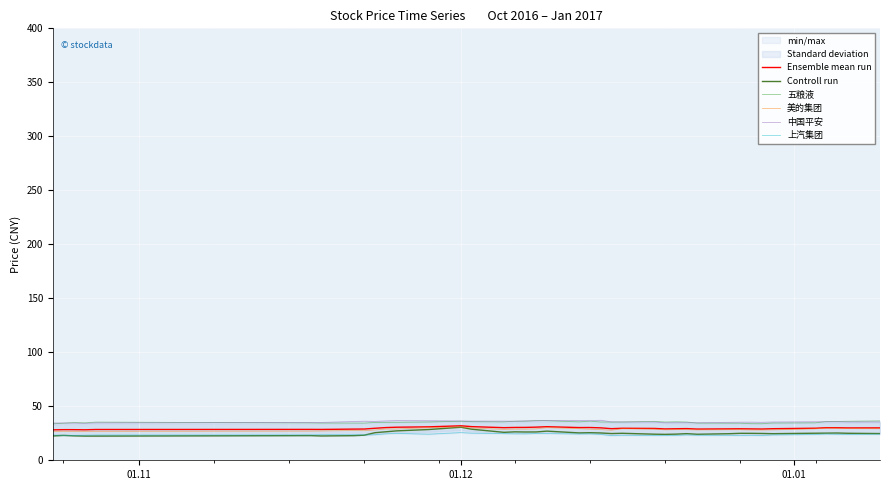

In 上汽集团, how many points are higher than both neighbors (excluding endpoints)?

9